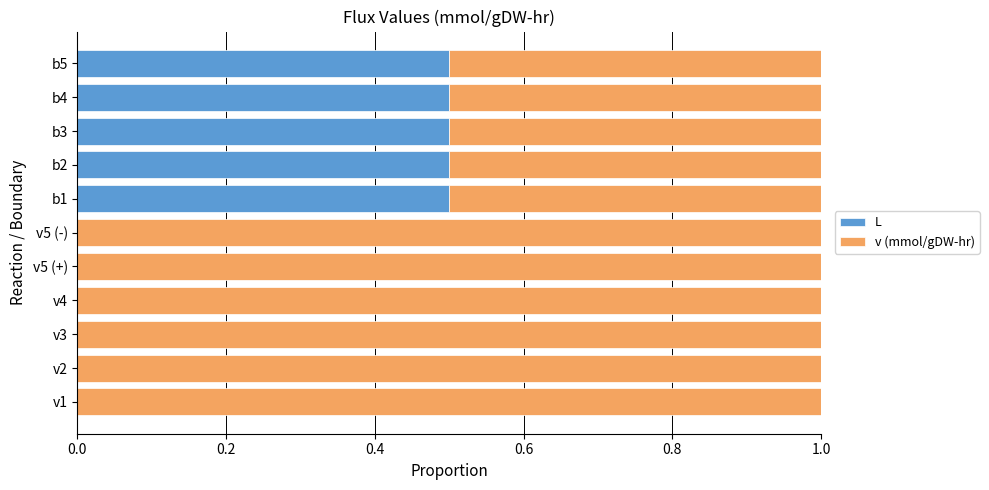

True or false: L has a value of 0.0 at v4.

True